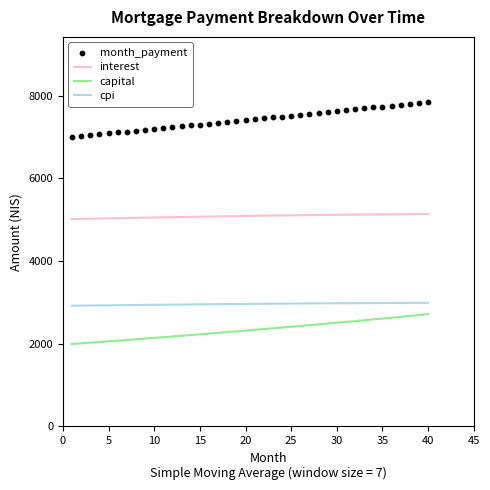

Which series has the largest total across all categories?

month_payment